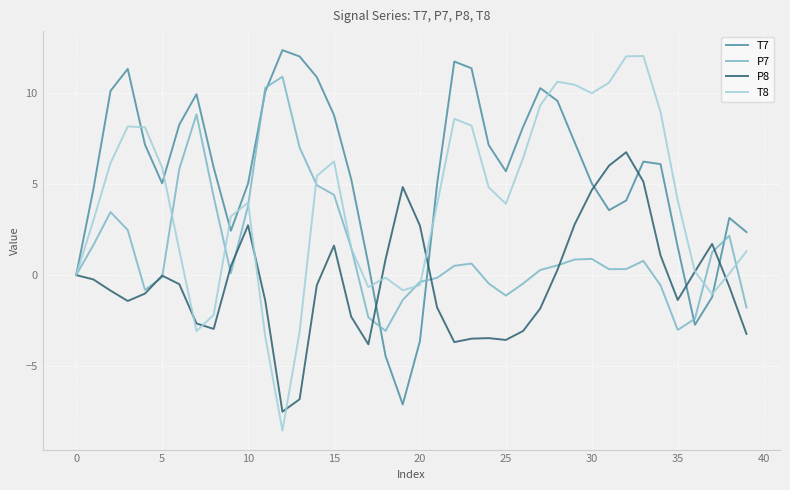

Which series has the largest range (max minus min)?

T8